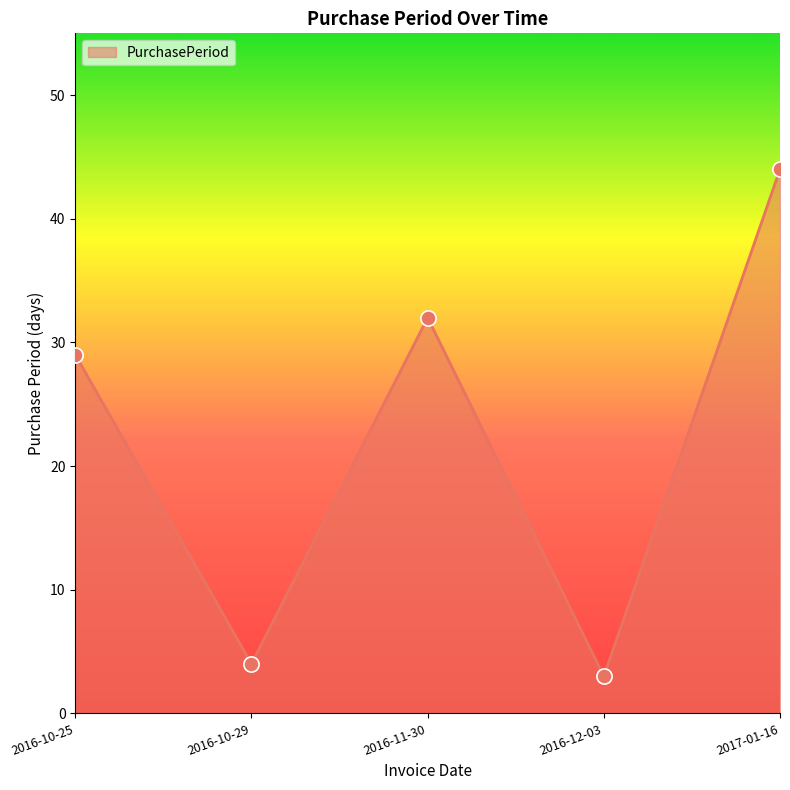

Between 2016-10-29 and 2017-01-16, which is larger?

2017-01-16